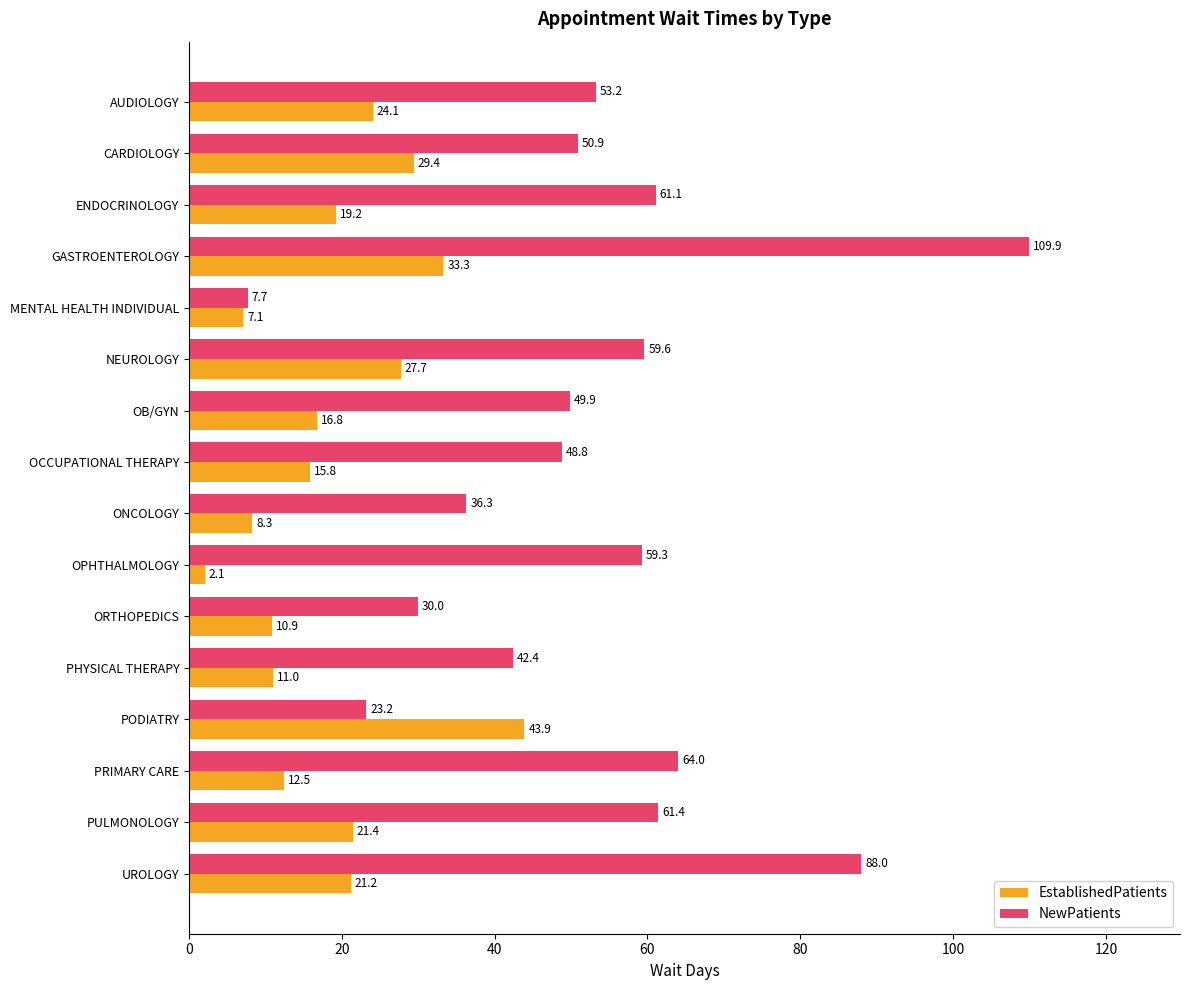

Rank the series by their maximum value, from highest to lowest.

NewPatients, EstablishedPatients